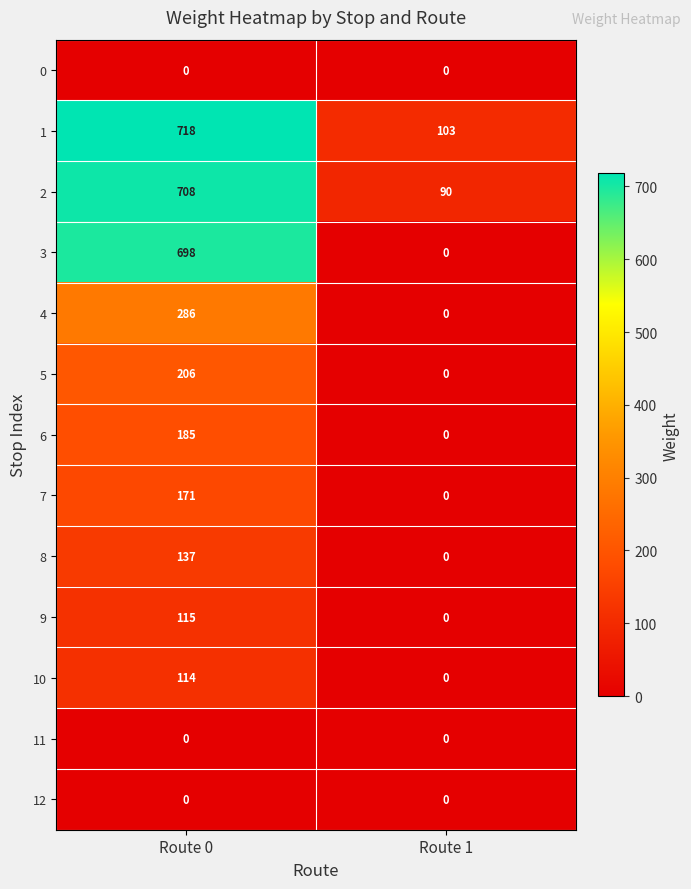

How many series are shown in this chart?

13